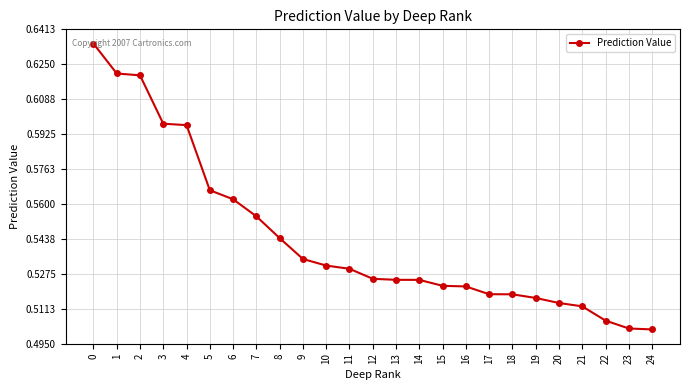

The chart shows a value of 0.9 at 16. True or false?

False